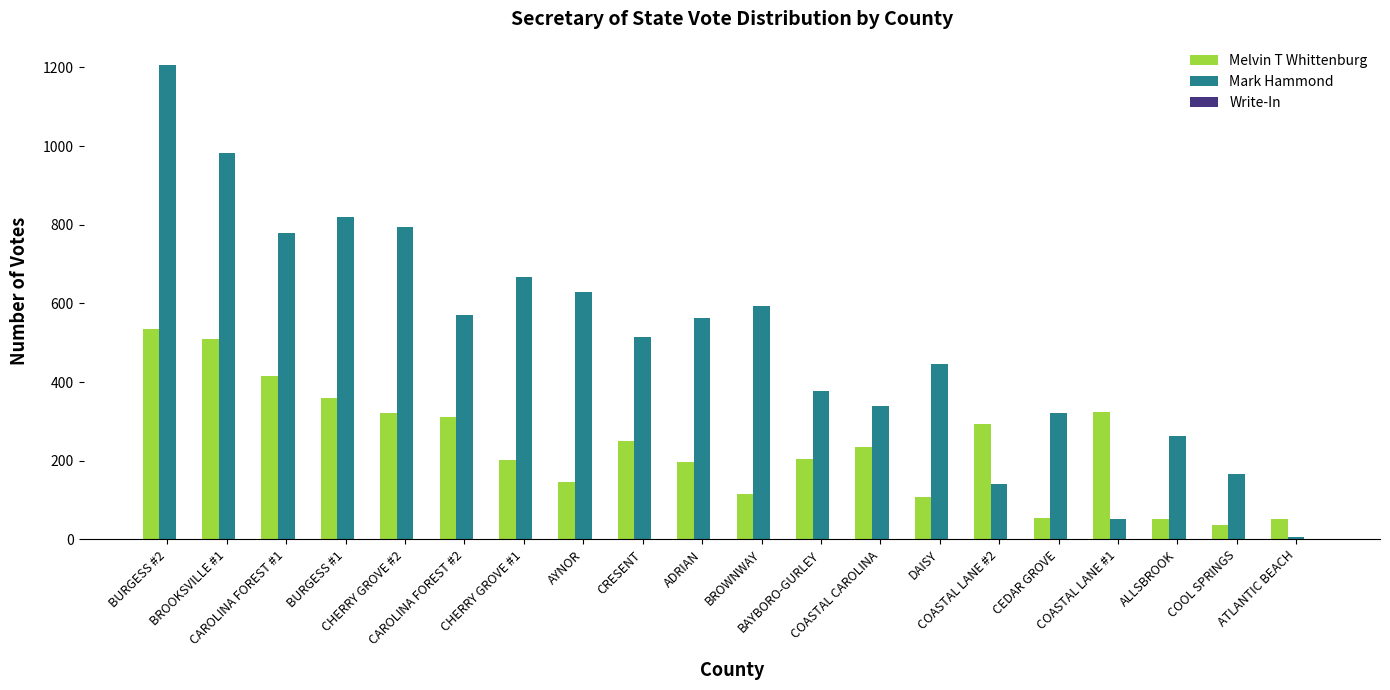

Which series has the largest total across all categories?

Mark Hammond